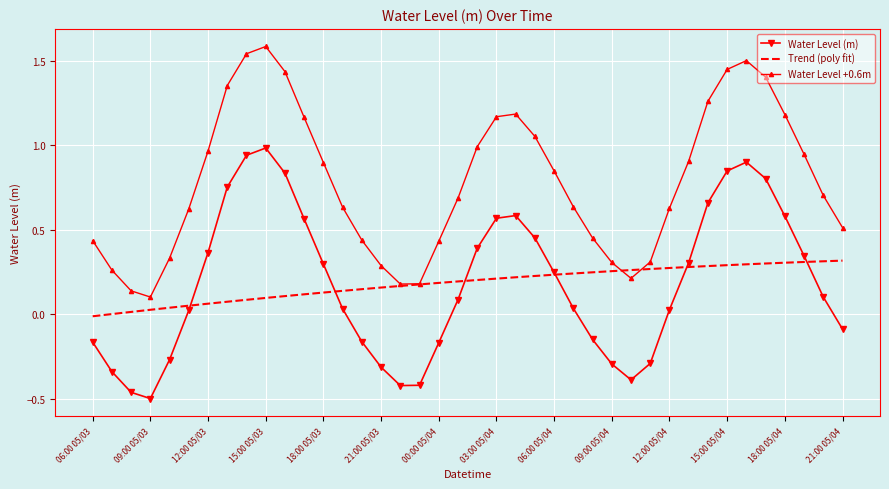

List the series in order of their peak value, lowest first.

Trend (poly fit), Water Level (m), Water Level +0.6m